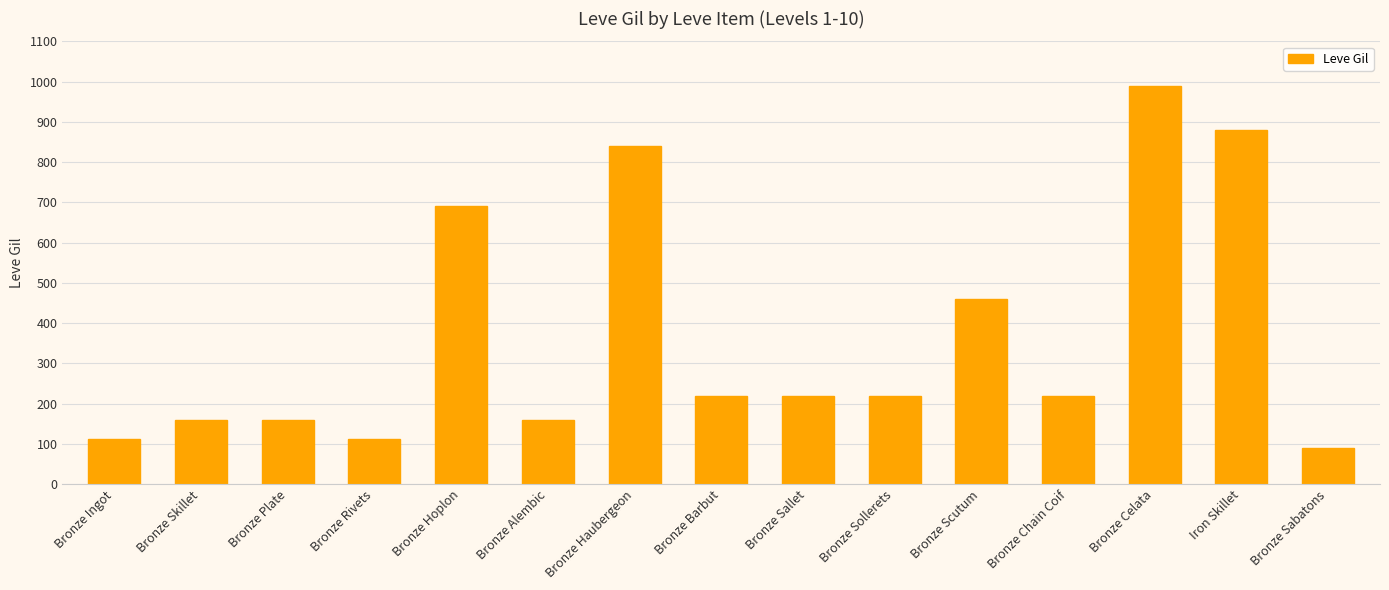

At which label is the value closest to 540?

Bronze Scutum